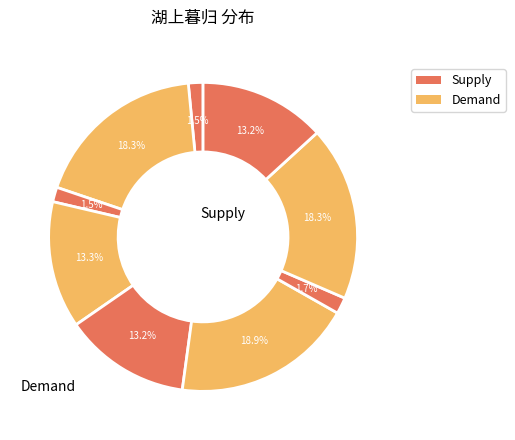

How many slices are in this pie chart?

9